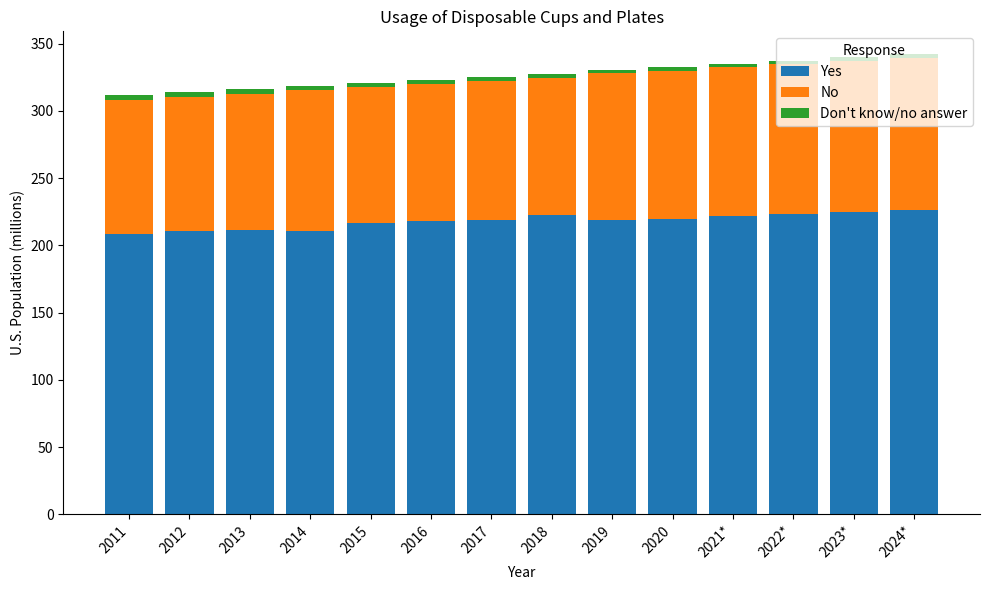

How many data points does each series have?

14